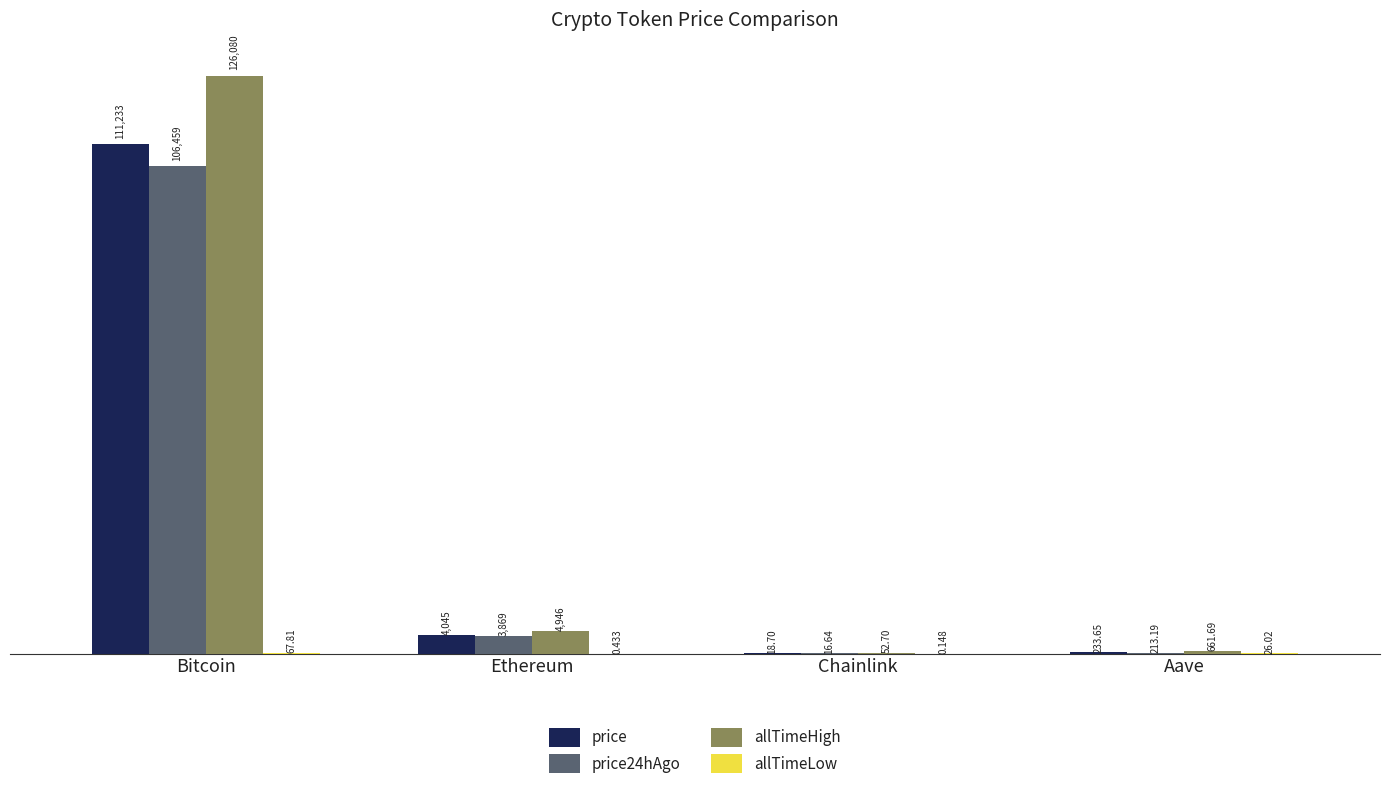

At which label does allTimeHigh reach its peak?

Bitcoin